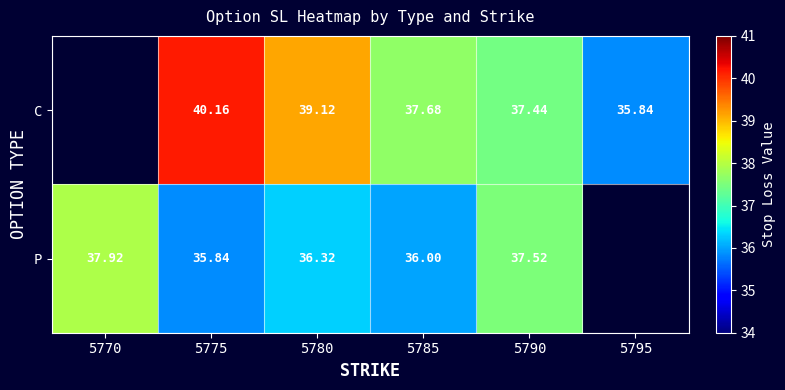

At 5790, list the series in order from smallest to largest.

C, P